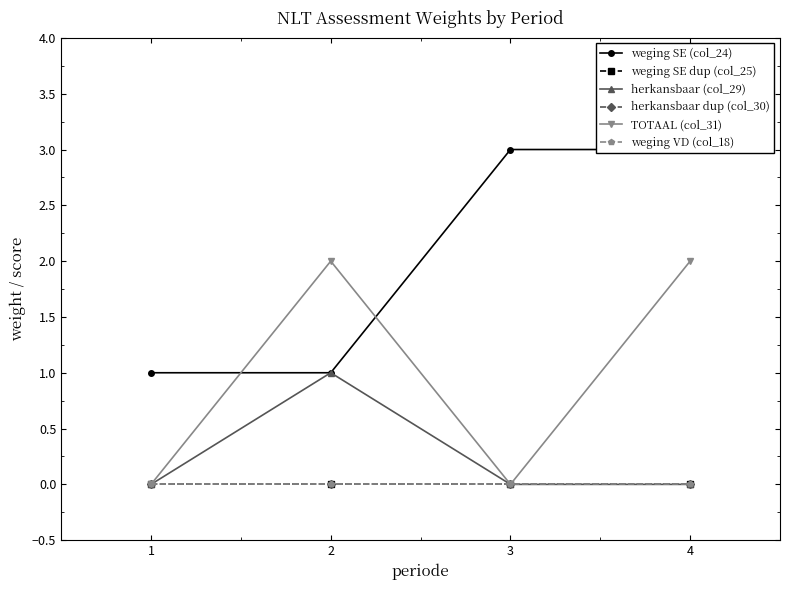

Reading right to left, what are all the values shown in this chart?

weging SE (col_24): 3	3	1	1
weging SE dup (col_25): 0	0	0	0
herkansbaar (col_29): 0	0	1	0
herkansbaar dup (col_30): 0	0	0	0
TOTAAL (col_31): 2	0	2	0
weging VD (col_18): 0	0	0	0